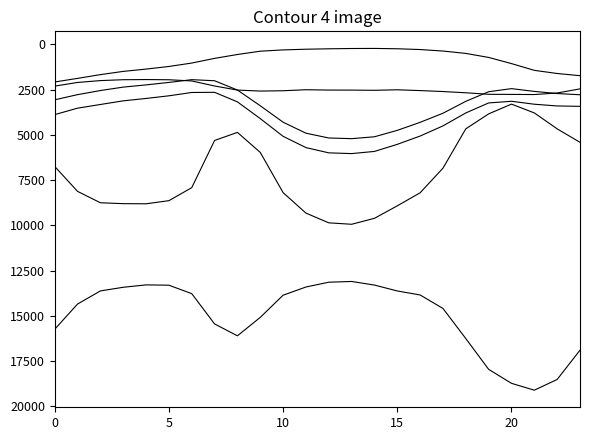

Is this an area chart (filled region under the line)?

No